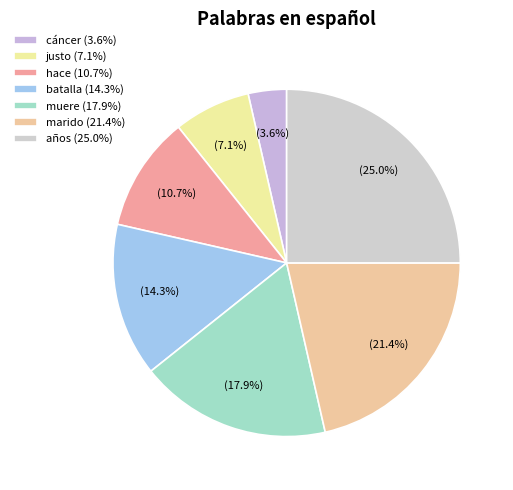

What is the change in value from cáncer to justo?

+1